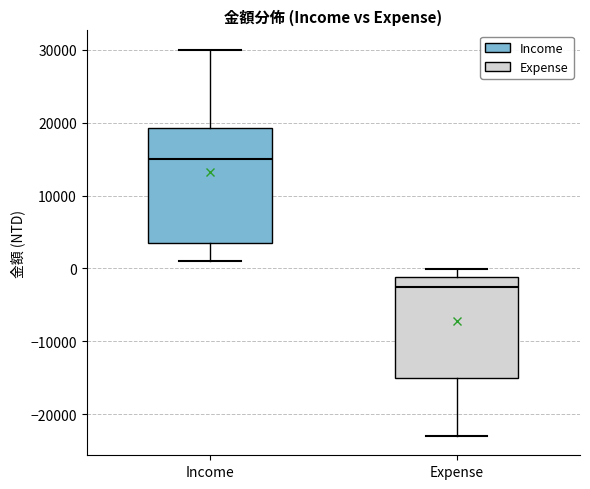

Which box has the lowest median line?

Expense